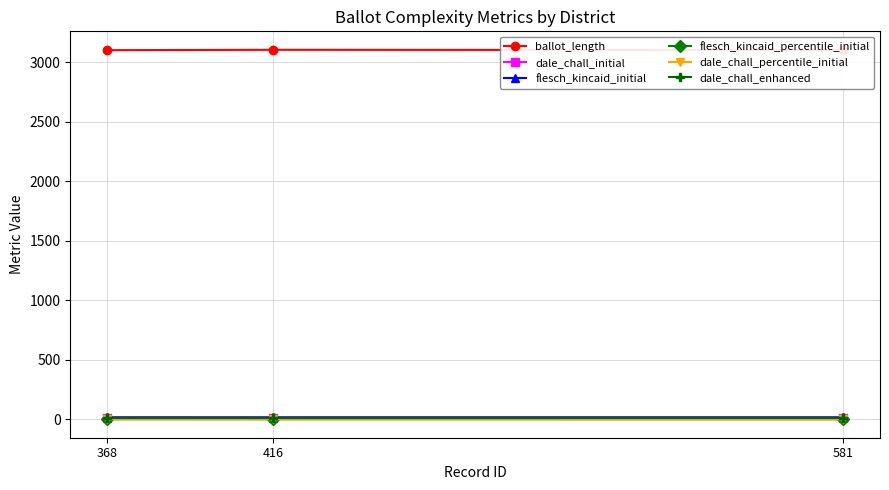

At how many categories does at least one series exceed 1784?

3